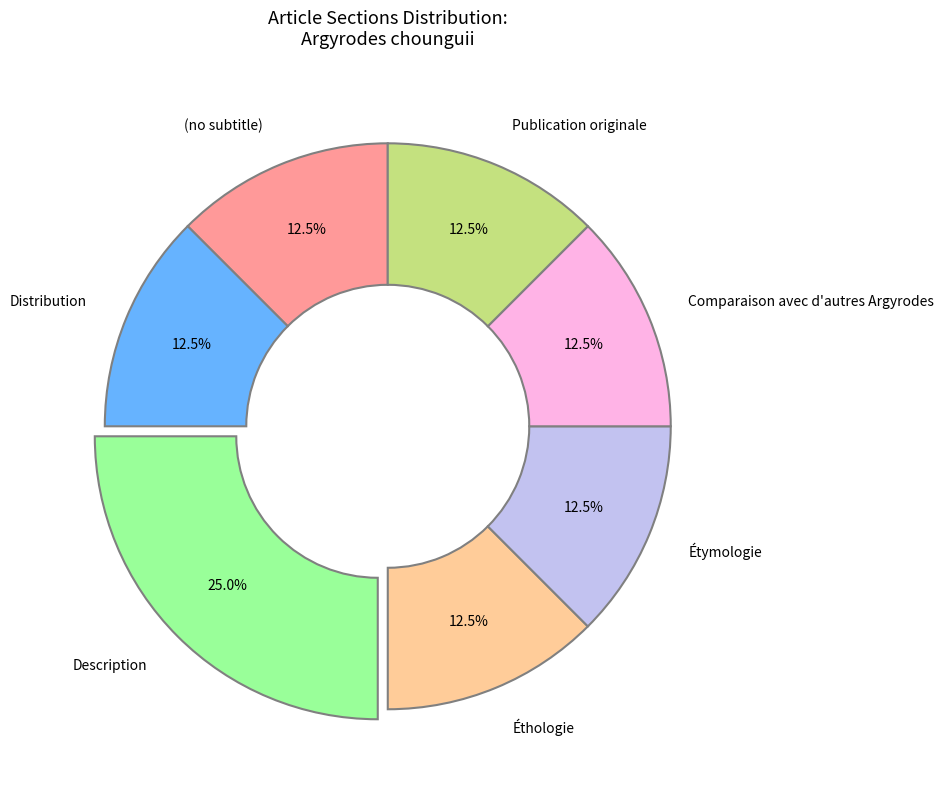

What is the ratio of the value at Comparaison avec d'autres Argyrodes to the value at Description?

0.5